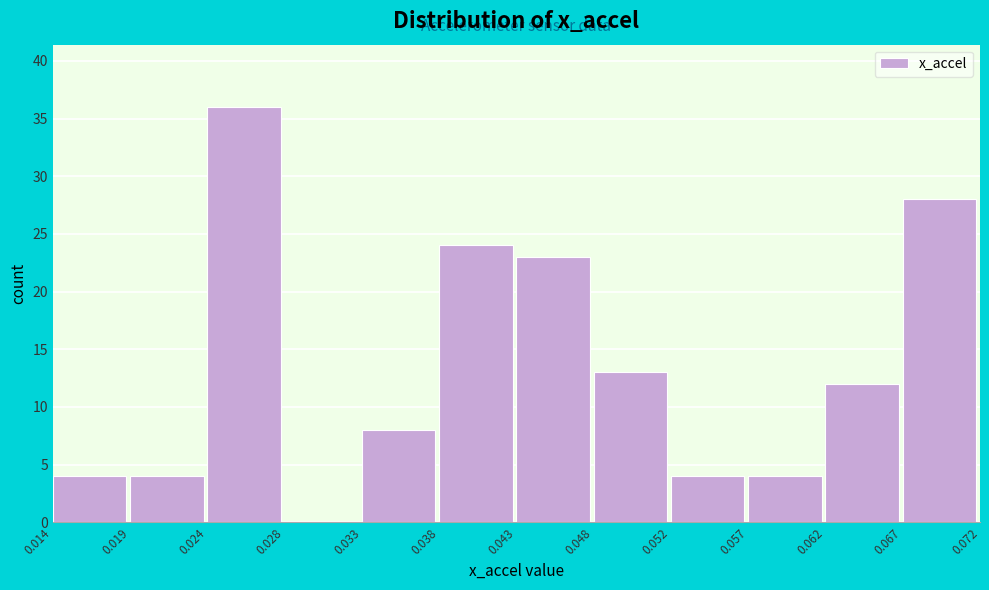

Reading left to right, list every bar in this chart as the range it spans on the x-axis followed by its height. The values are not printed on the chart, so give them approximately, as read against the axis.

0.014 to 0.019: 4
0.019 to 0.024: 4
0.024 to 0.028: 36
0.028 to 0.033: 0
0.033 to 0.038: 8
0.038 to 0.043: 24
0.043 to 0.048: 23
0.048 to 0.052: 13
0.052 to 0.057: 4
0.057 to 0.062: 4
0.062 to 0.067: 12
0.067 to 0.072: 28